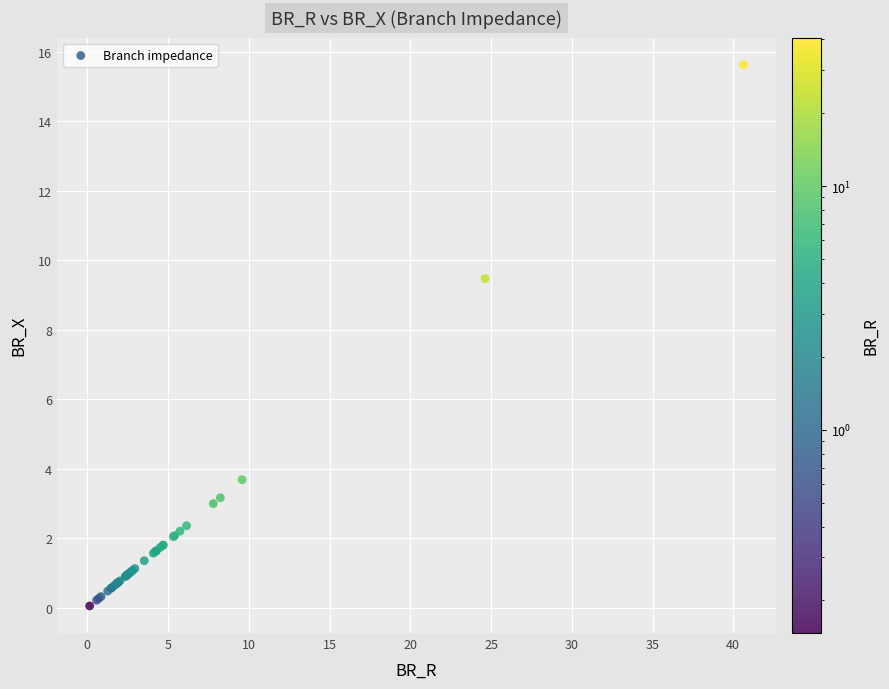

What Y value in the scatter plot is closest to 7?

9.5